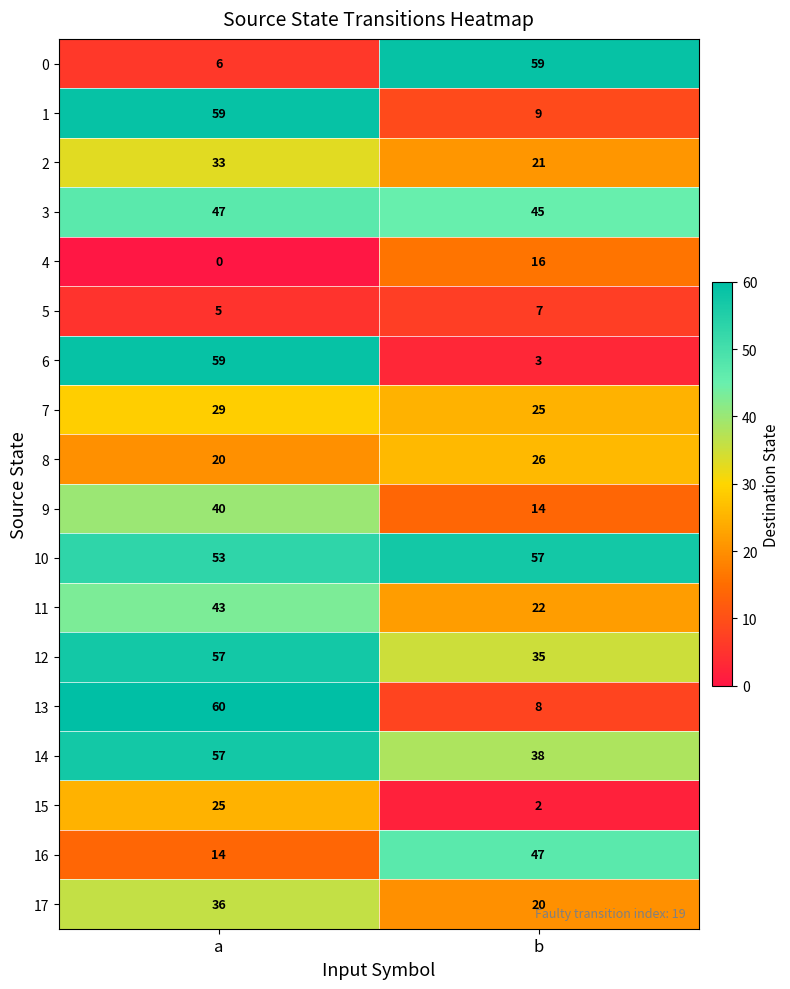

Which series changed the most between a and b?

6